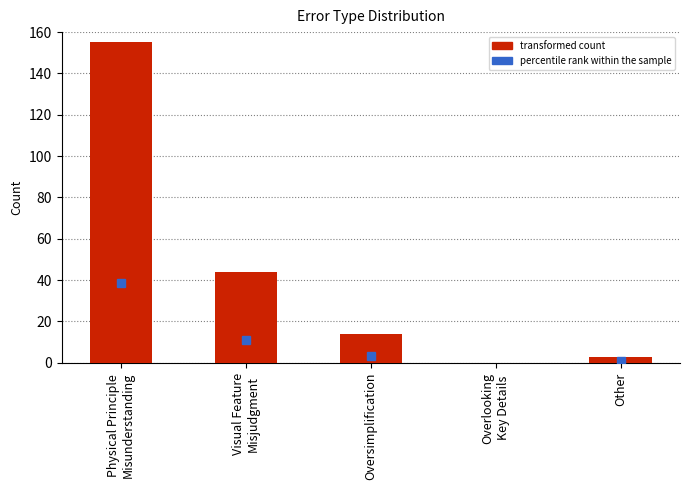

Reading left to right, list all the values displayed in this chart.

155	44	14	0	3